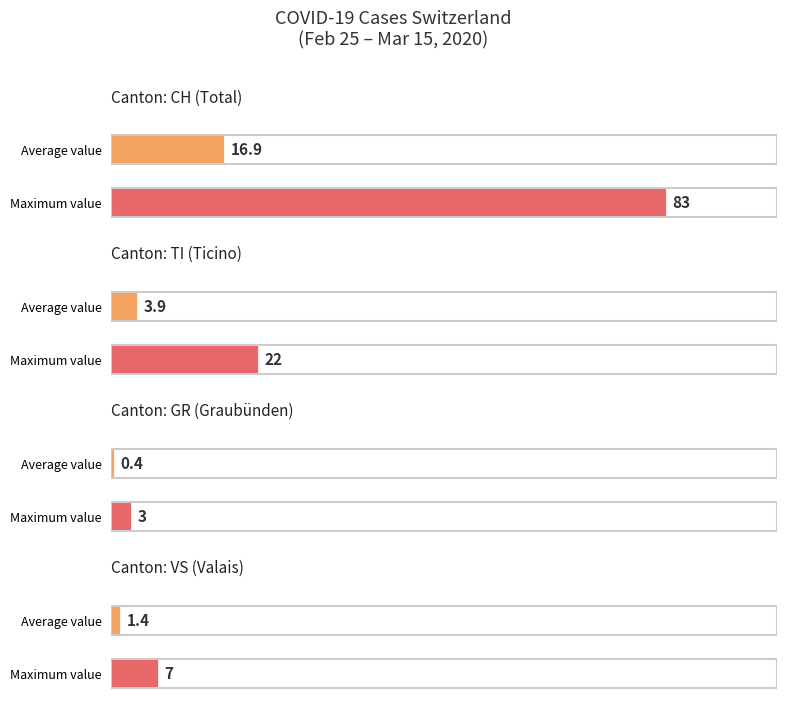

The TI series shows -13 at 2020-02-25. True or false?

False